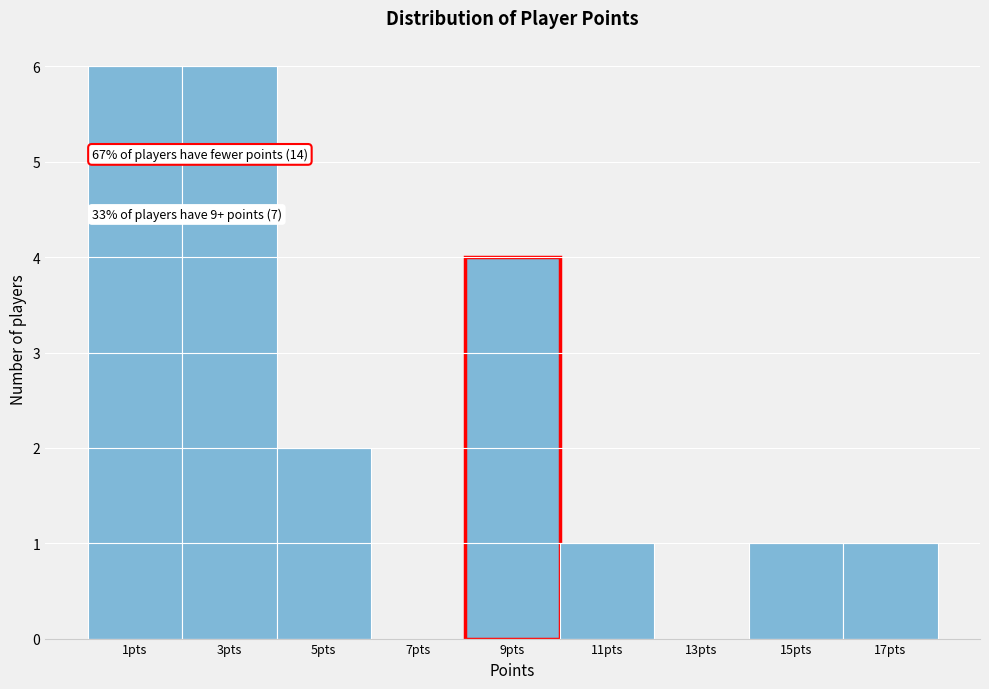

Reading right to left, what are all the values shown in this chart?

17pts=1	15pts=1	13pts=0	11pts=1	9pts=4	7pts=0	5pts=2	3pts=6	1pts=6